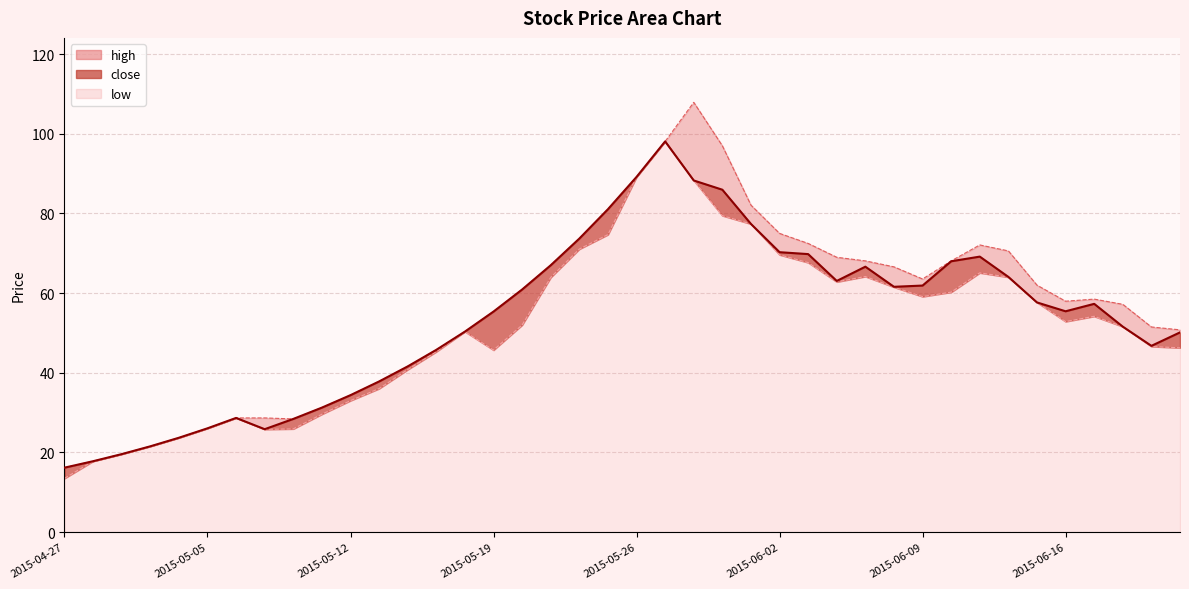

Where does the low series first go above 52?

2015-05-21